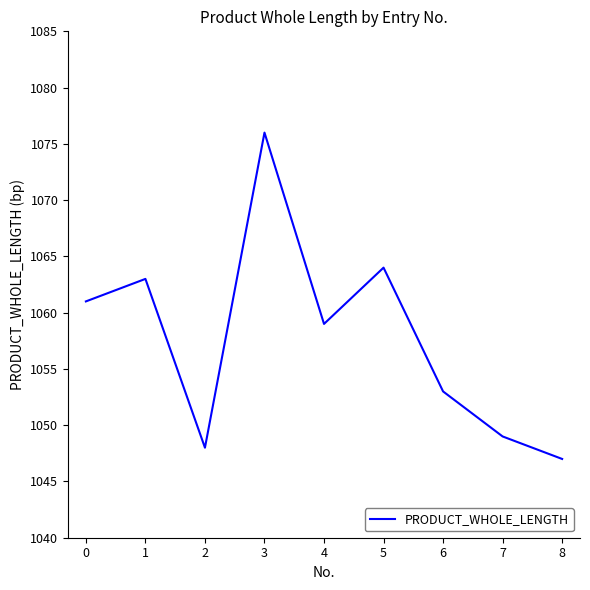

What is the difference between the values at 3 and 6?

23